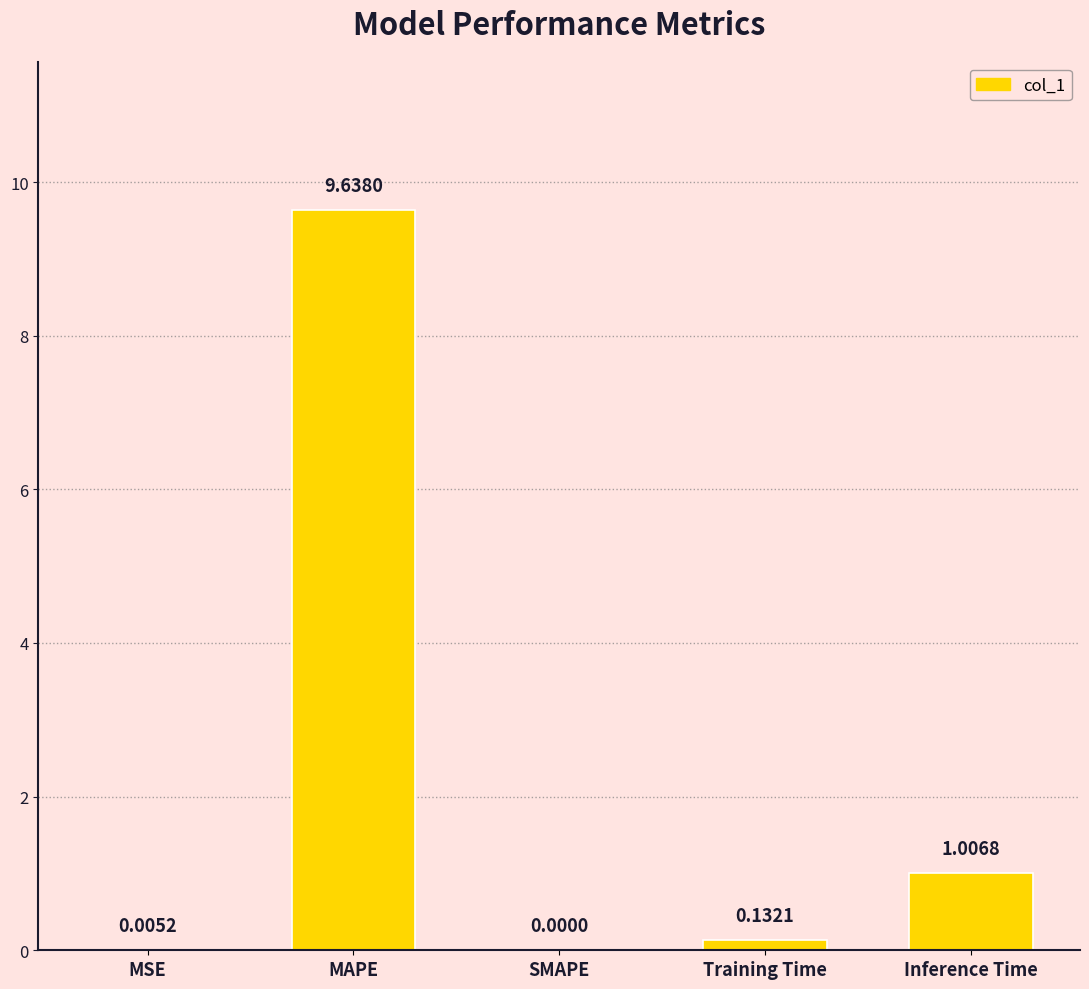

What is the average value?

2.2